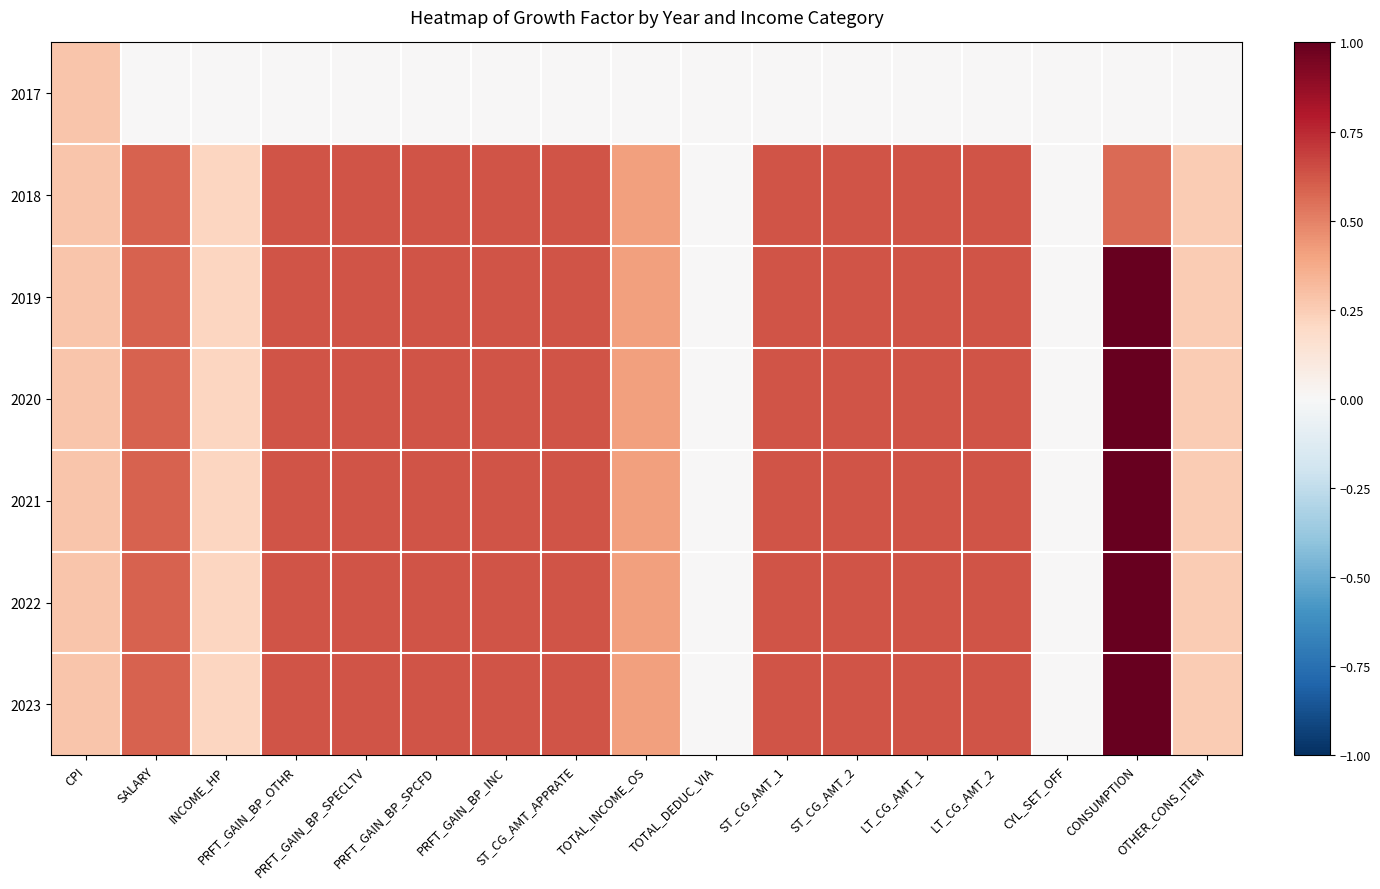

What is the total value across all series at PRFT_GAIN_BP_SPCFD?

3.8